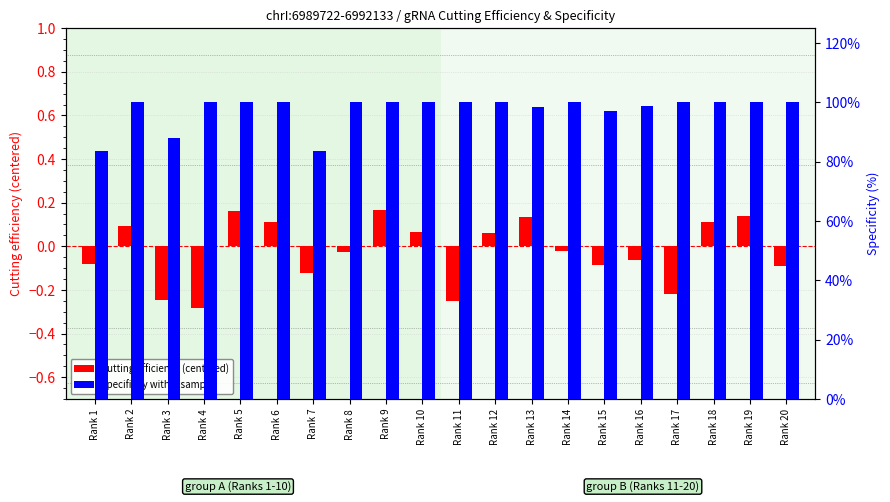

What is the value of the cutting efficiency (centered) bar at the 16th from the left?

-0.1